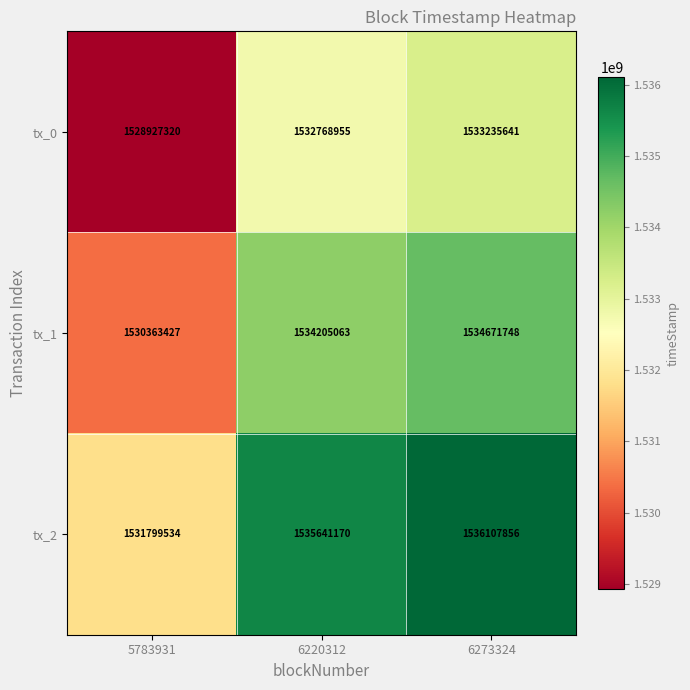

What is the minimum value for tx_2?

1531799534